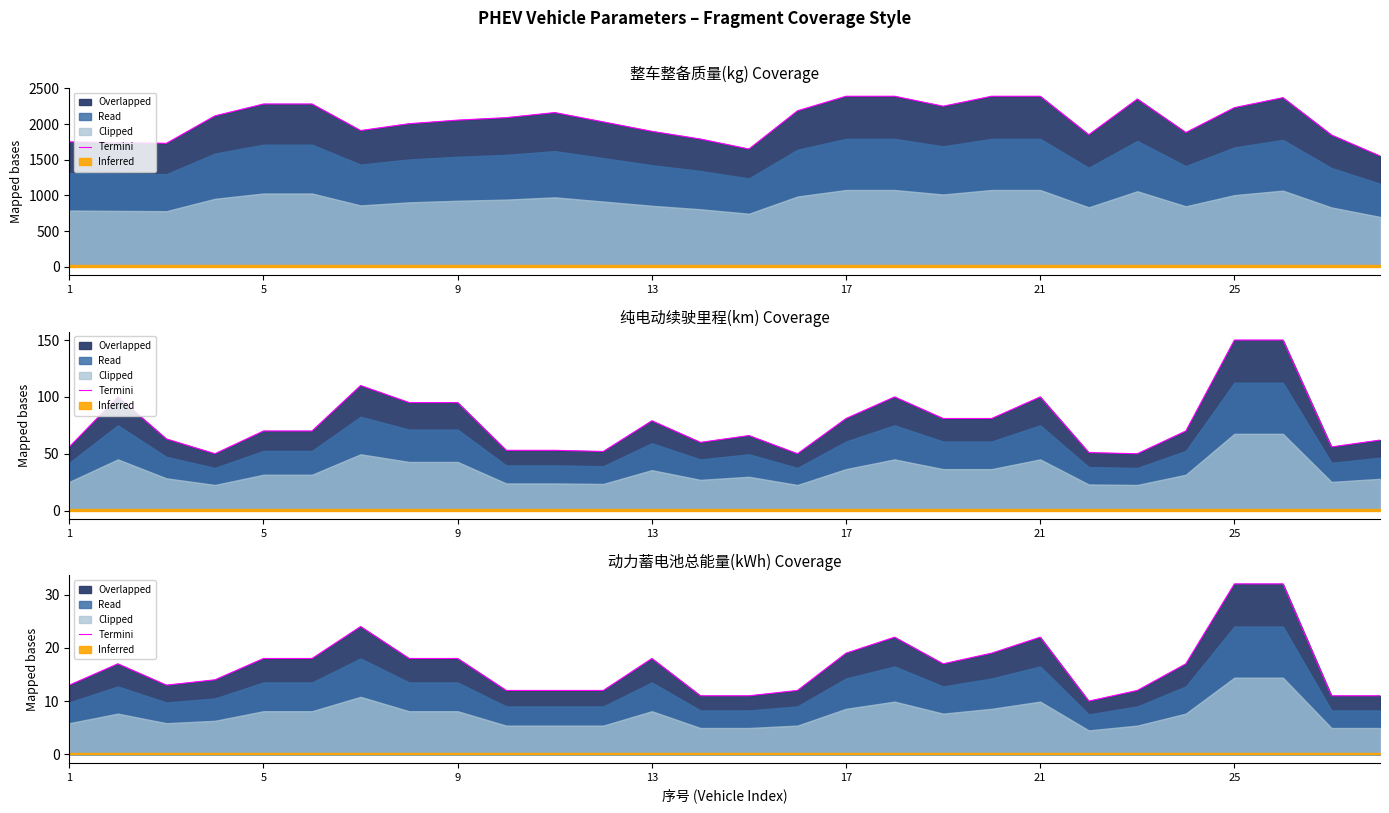

True or false: the data shows 14 at 13.

True